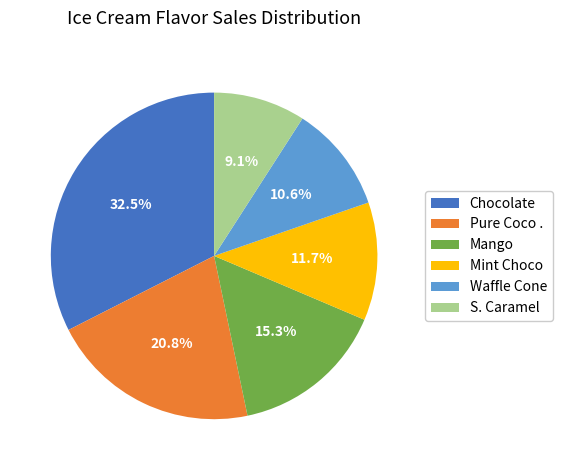

Is the sum of Mint Choco and Chocolate greater than half?

No